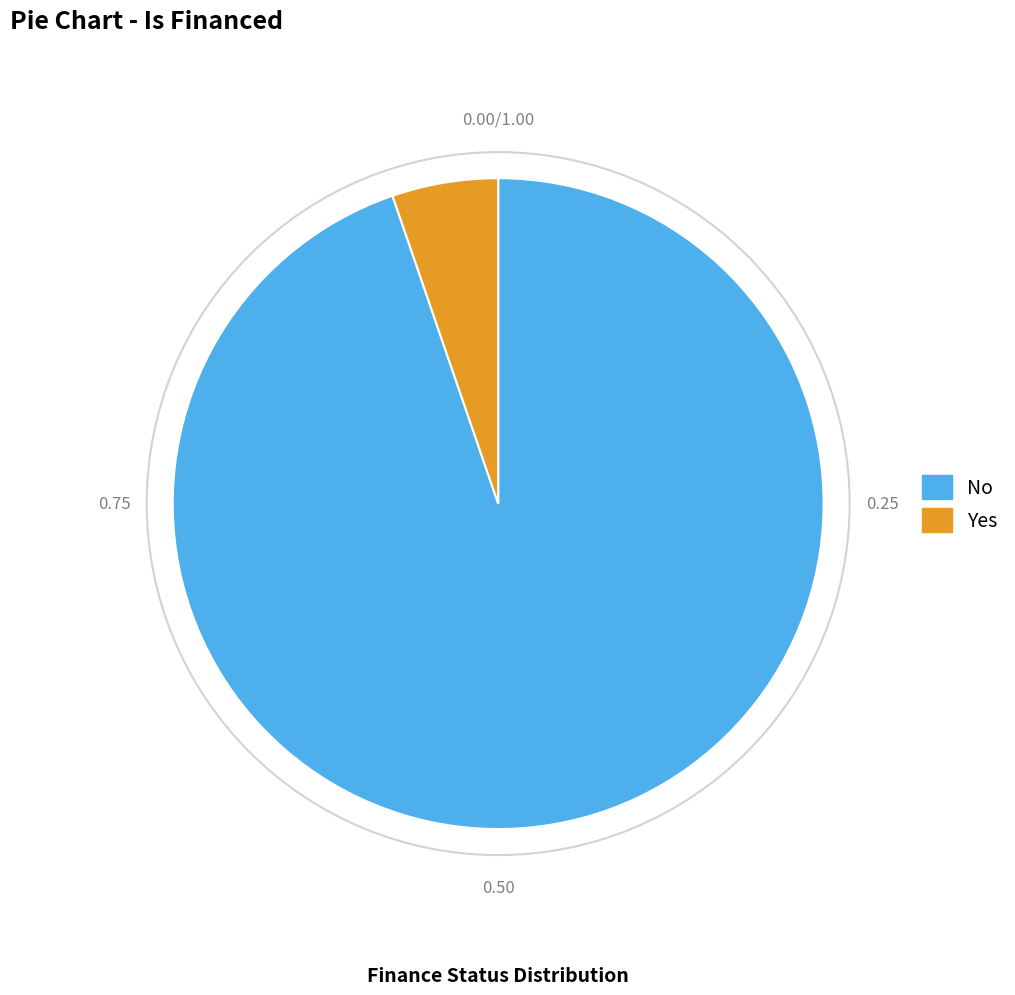

Does Yes represent more than half of the total?

No